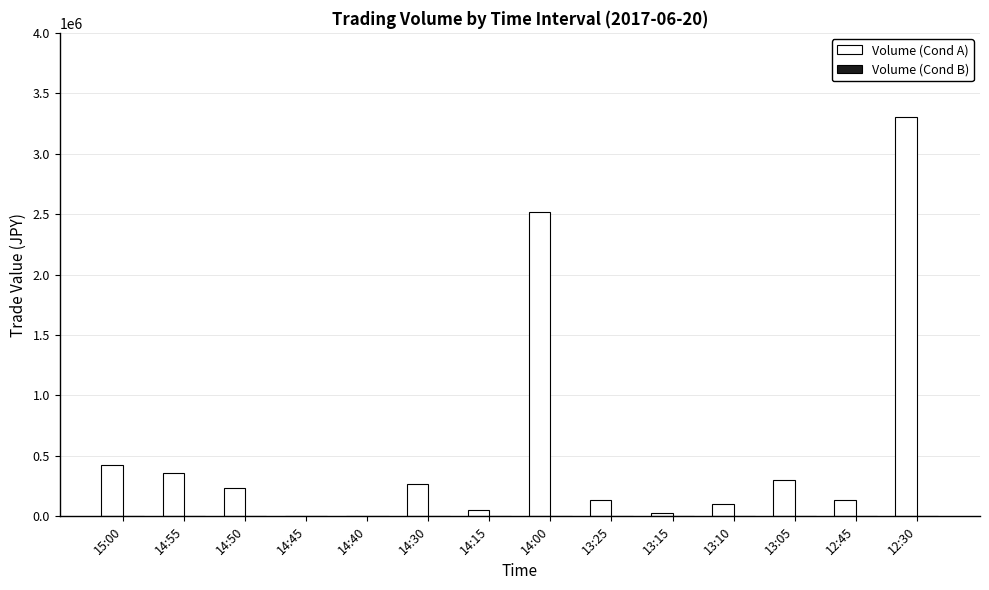

Does the chart contain stacked bars?

No